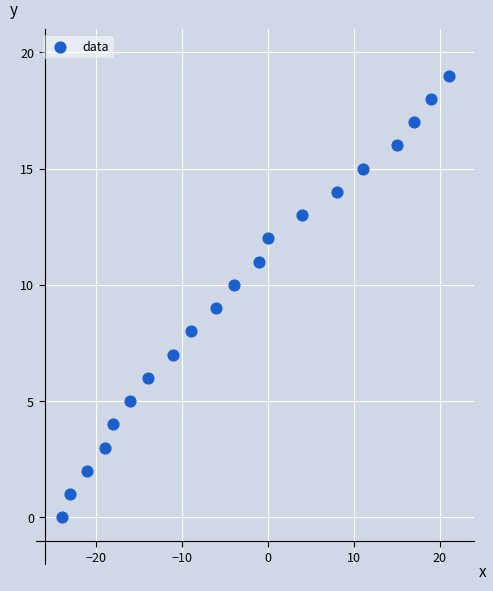

What is the range of Y values (max minus min)?

19